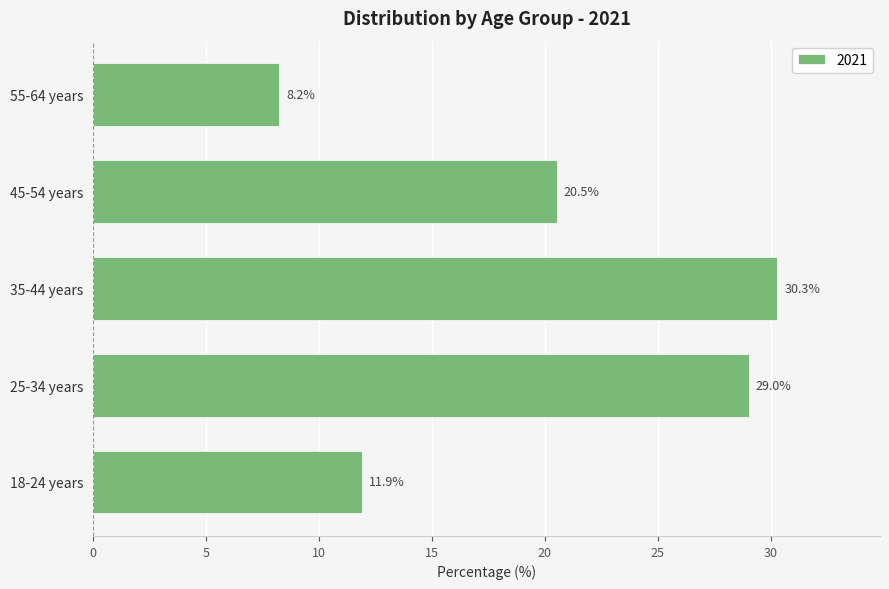

What is the difference between the values at 45-54 years and 55-64 years?

12.3